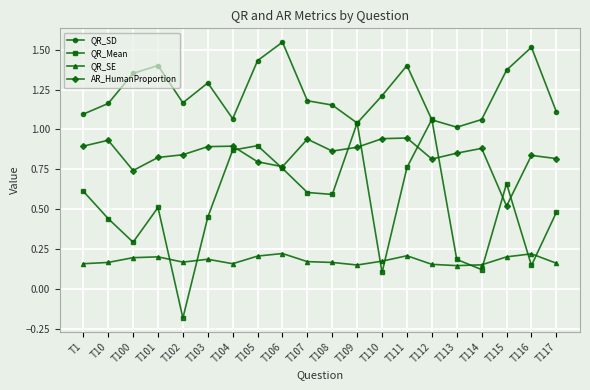

Where is the first local minimum for QR_Mean?

T100